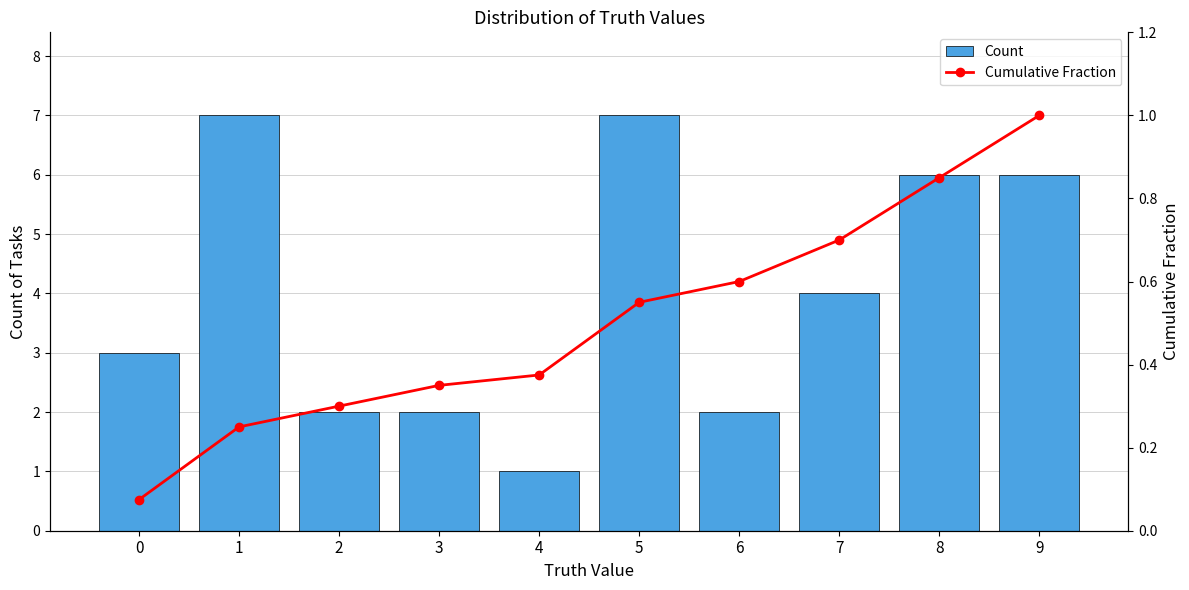

What is the difference between the Count values at 6 and 1?

5